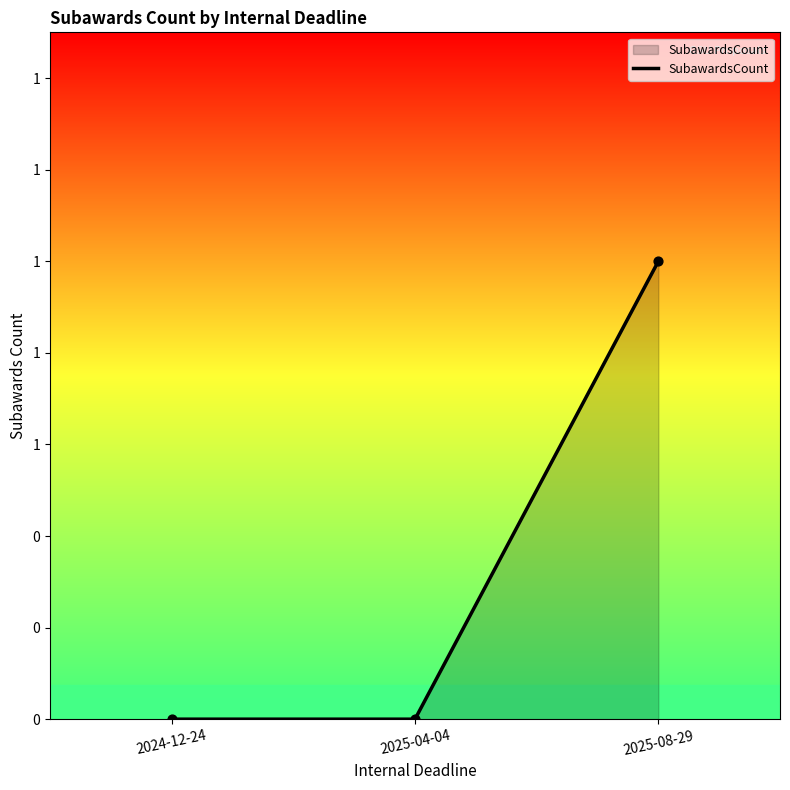

What is the change in value from 2024-12-24 to 2025-08-29?

+1